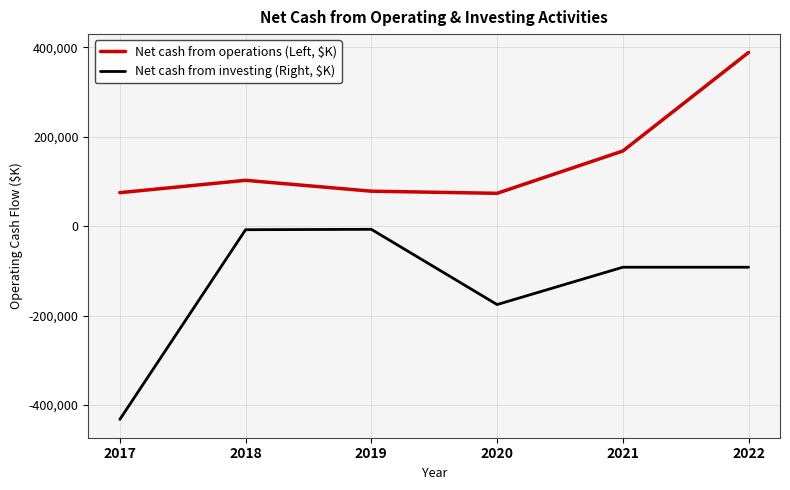

How many interior local valleys does the Net cash from investing (Right, $K) series have?

1